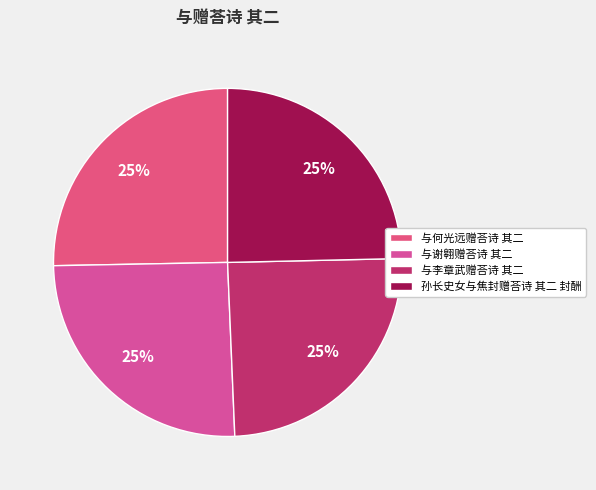

Is it true that 与李章武赠荅诗 其二 is 25% of the pie?

True